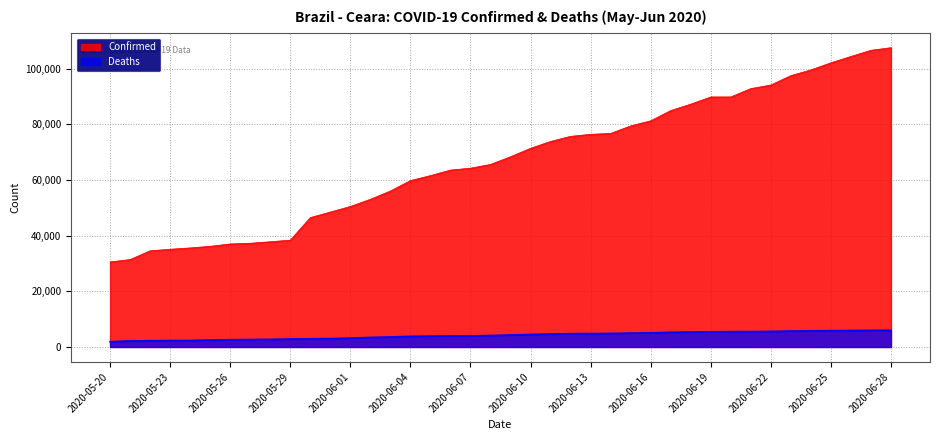

Which series has the largest total across all categories?

Confirmed